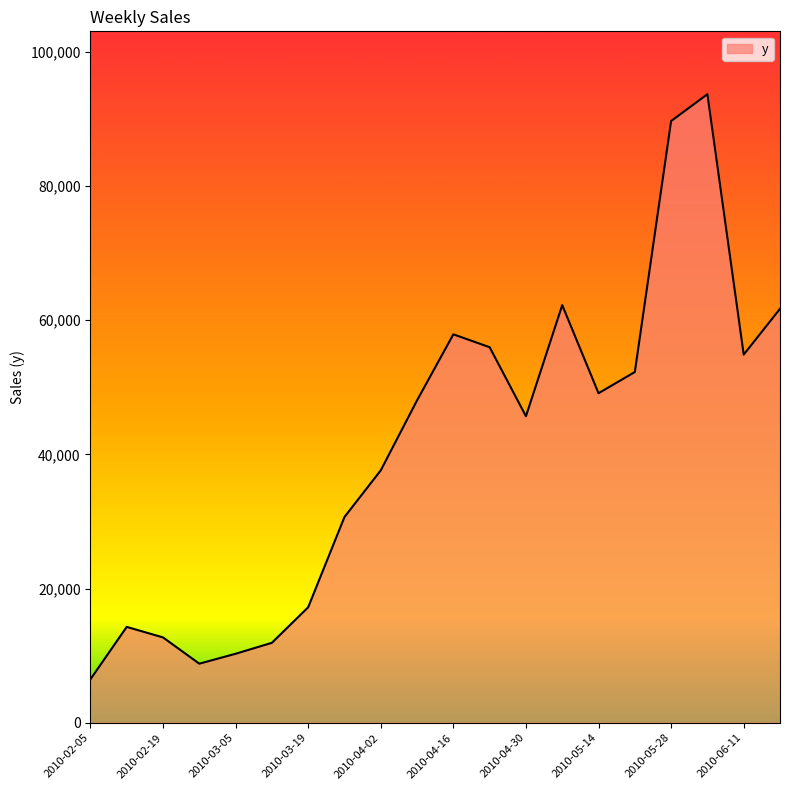

True or false: there are more than 1 points higher than both neighbors.

True